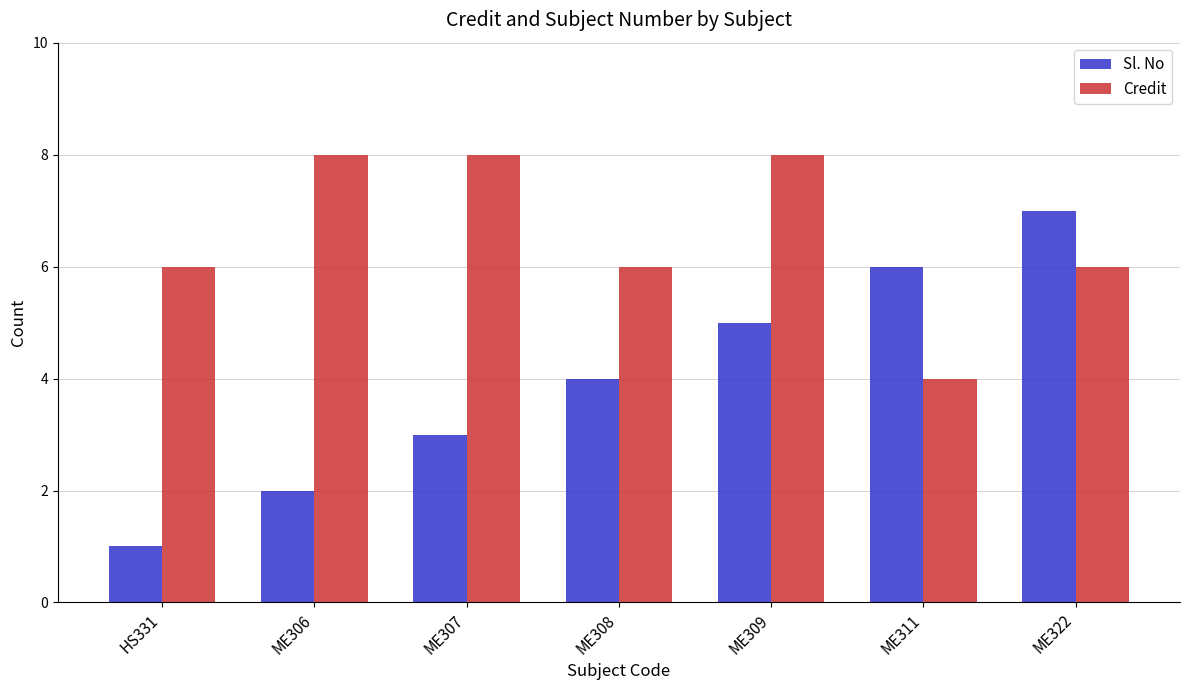

What is the highest value of the Credit series?

8